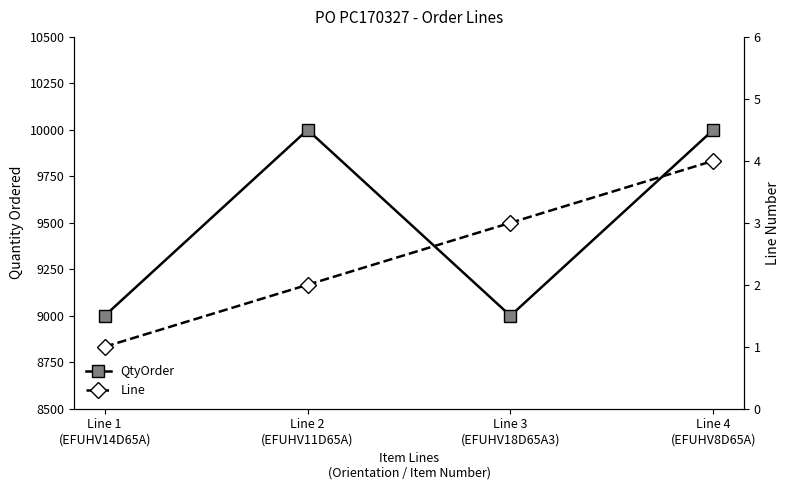

Is it true that Line equals 2 at Line 1
(EFUHV14D65A)?

False